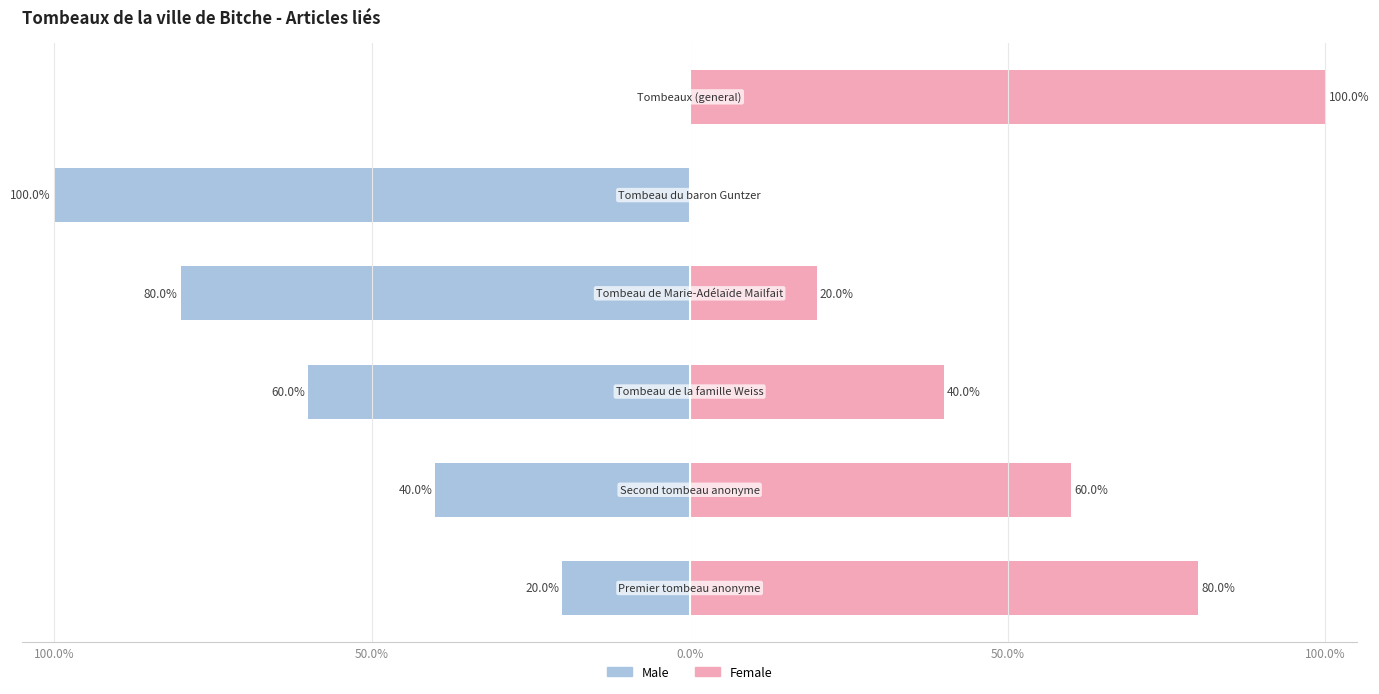

Reading left to right, extract all data points from this chart.

Male: -20	-40	-60	-80	-100	0
Female: 80	60	40	20	0	100